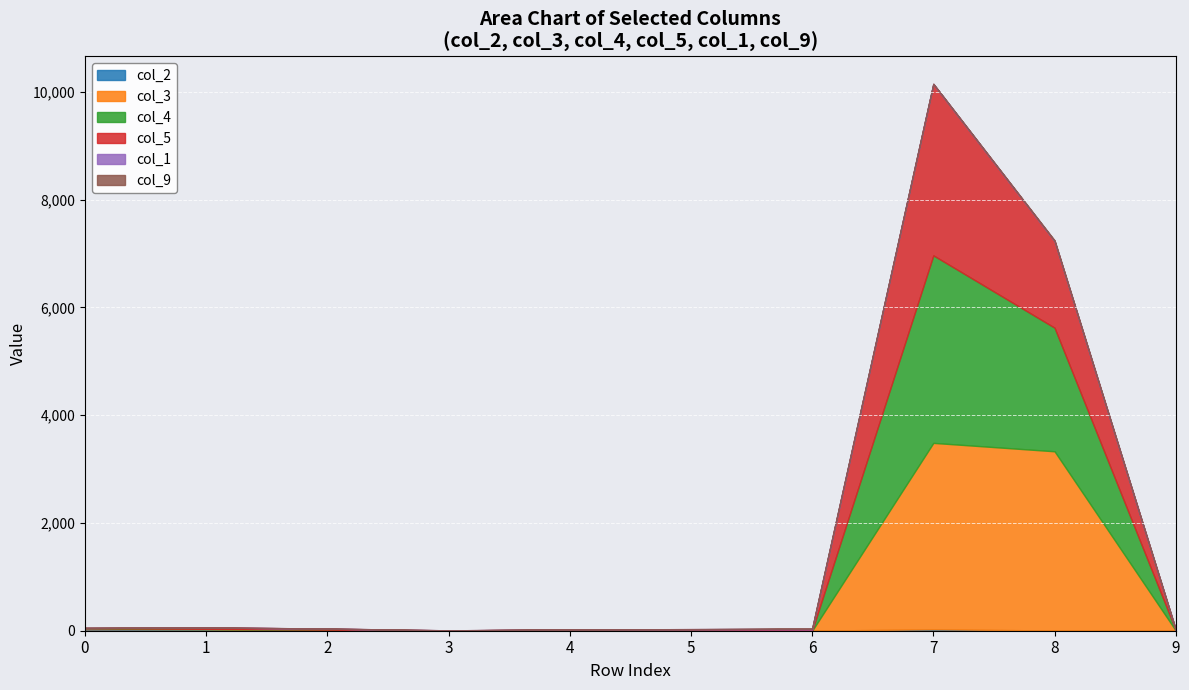

The col_4 series shows 0 at 3. True or false?

True